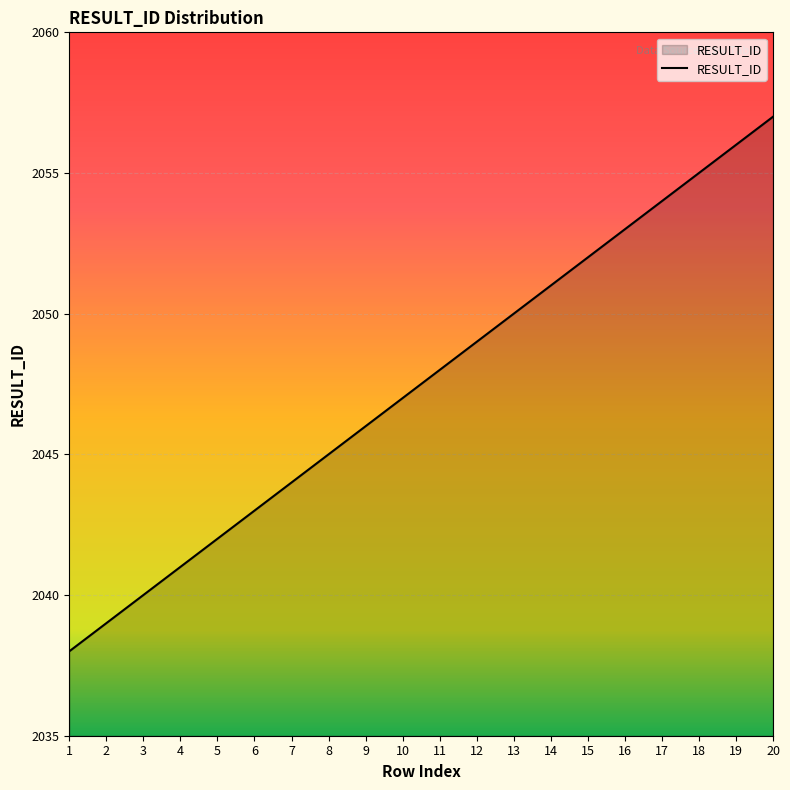

What is the average value?

2048